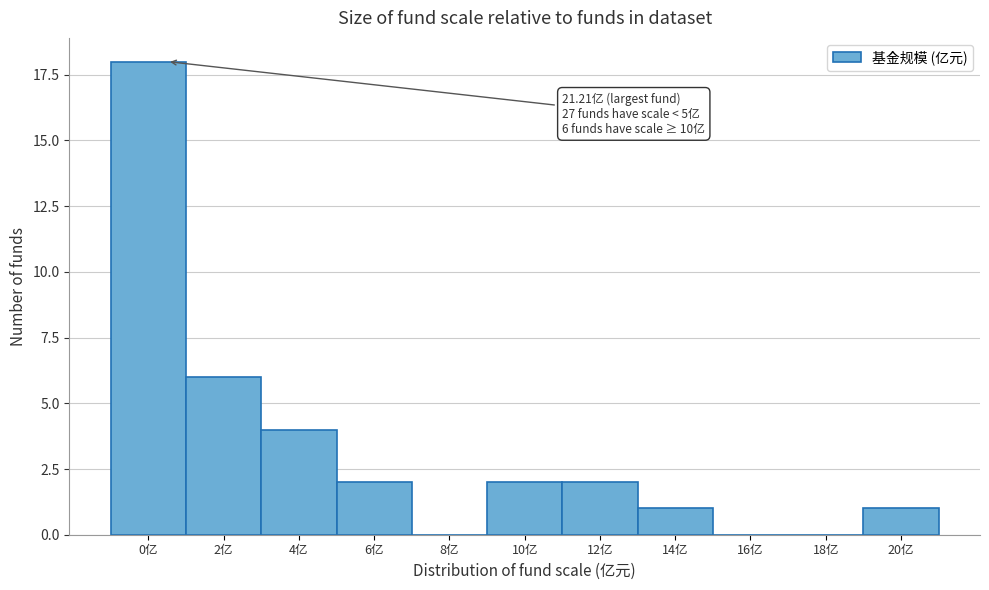

Reading left to right, list all the values displayed in this chart.

0亿=18	2亿=6	4亿=4	6亿=2	8亿=0	10亿=2	12亿=2	14亿=1	16亿=0	18亿=0	20亿=1